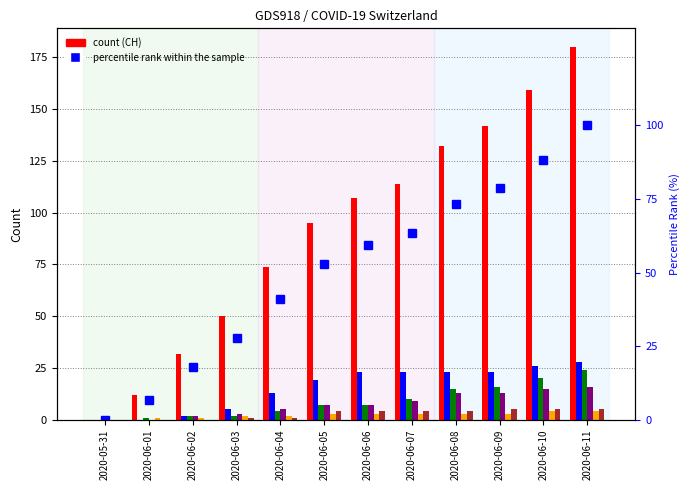

Which series has the largest range (max minus min)?

CH